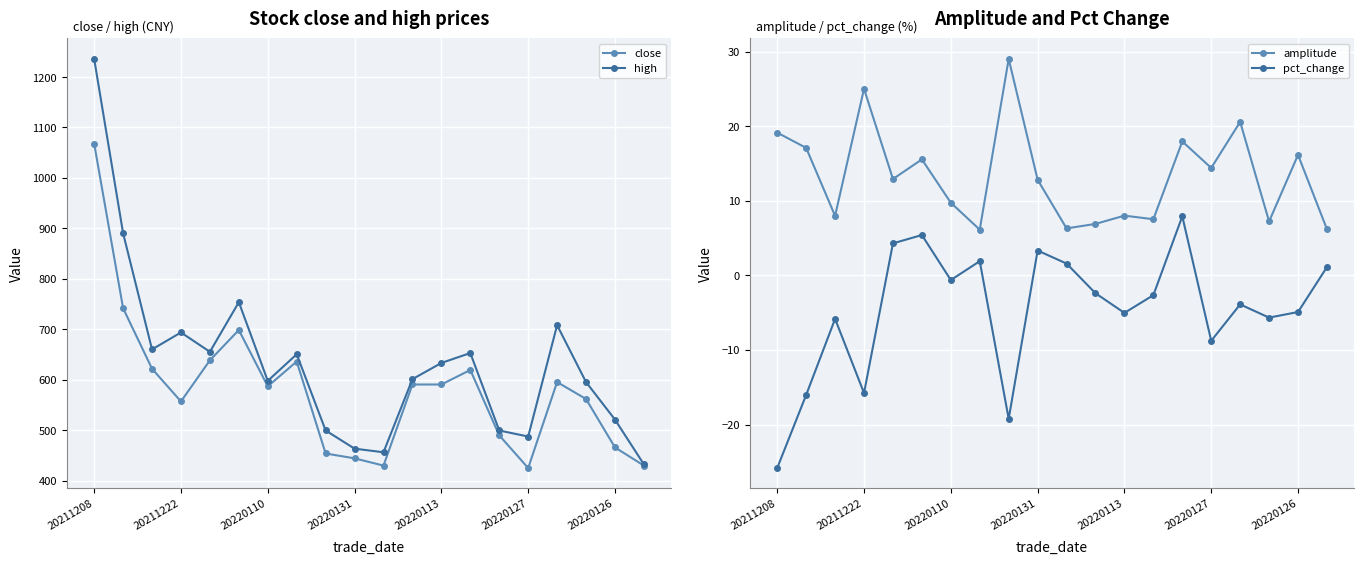

Is this an area chart (filled region under the line)?

No